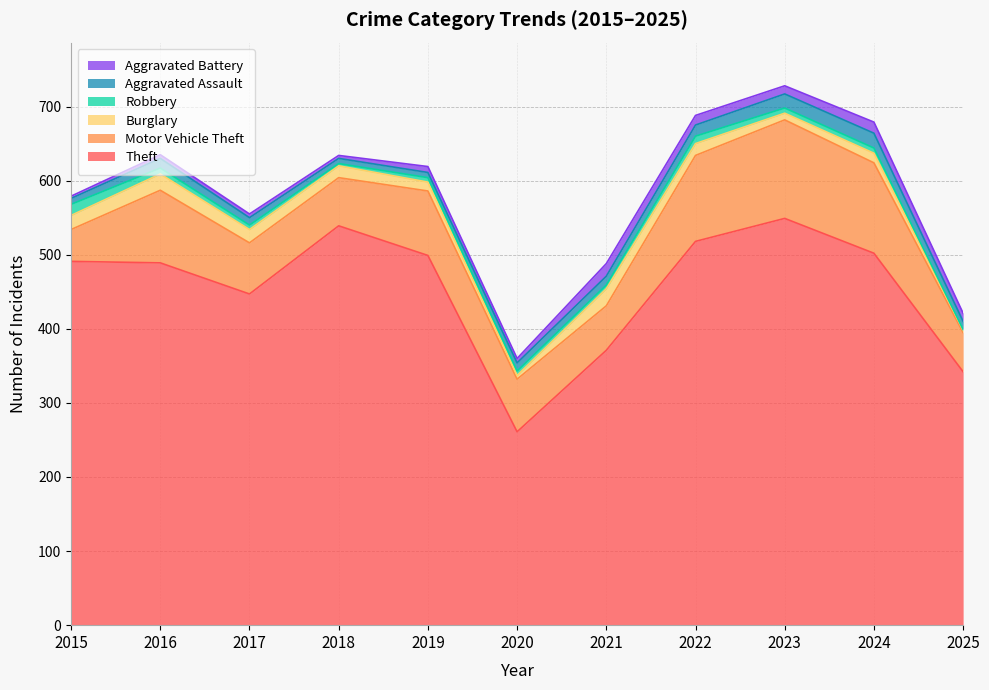

True or false: Robbery has a value of 12 at 2024.

False